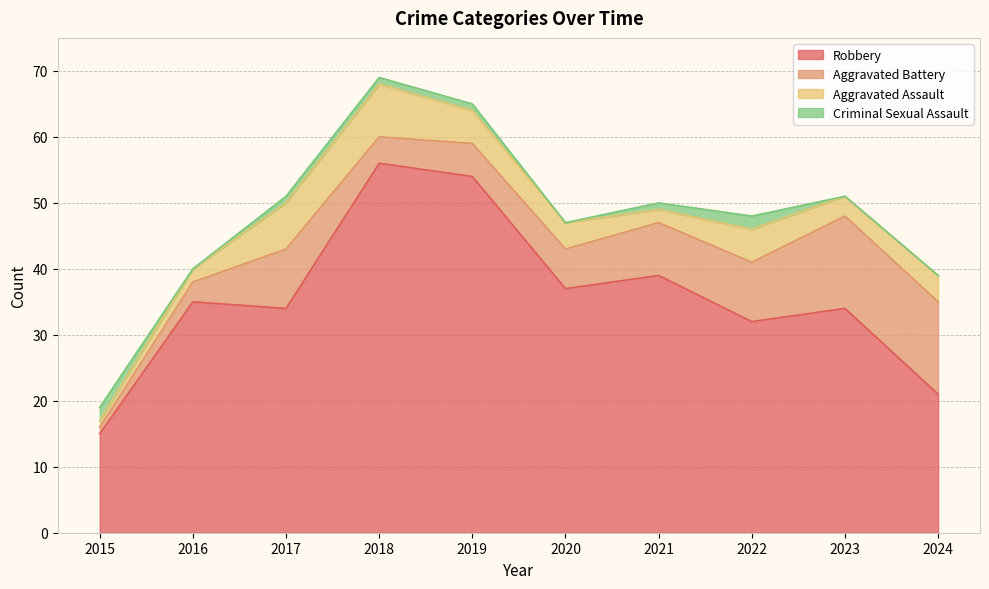

True or false: Robbery has more than 2 points higher than both neighbors.

True